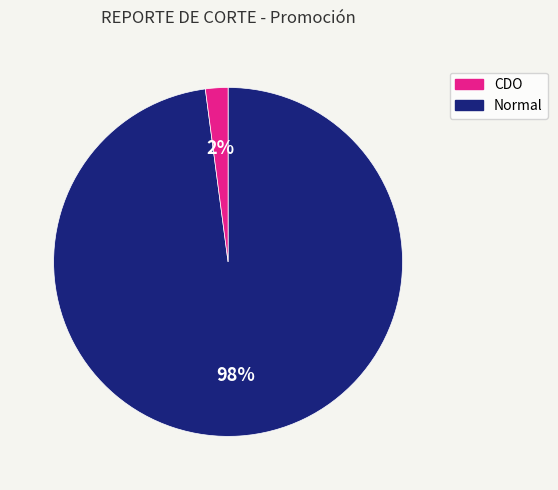

To the nearest percent, what is the average slice percentage?

50%